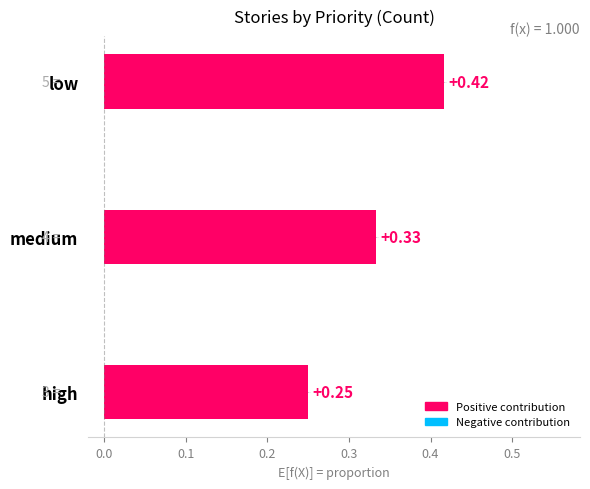

Are the bars horizontal?

Yes